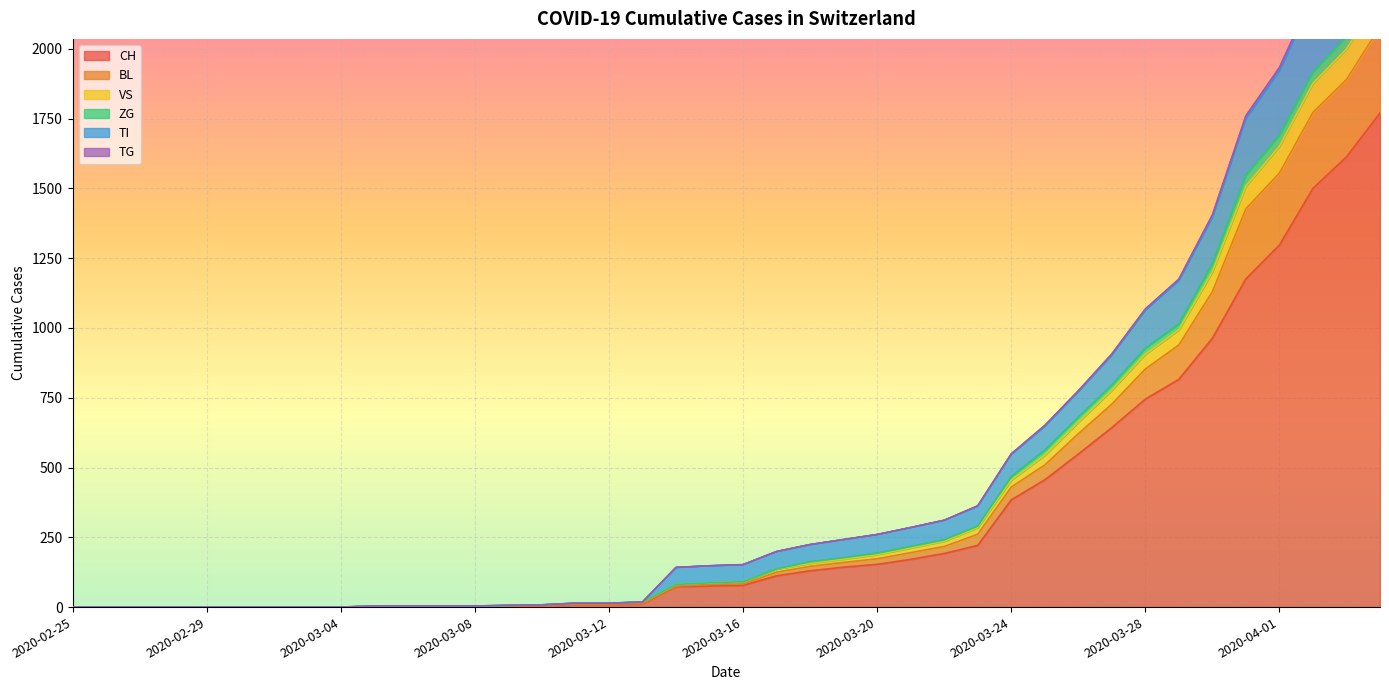

What is the highest value of the CH series?

1770